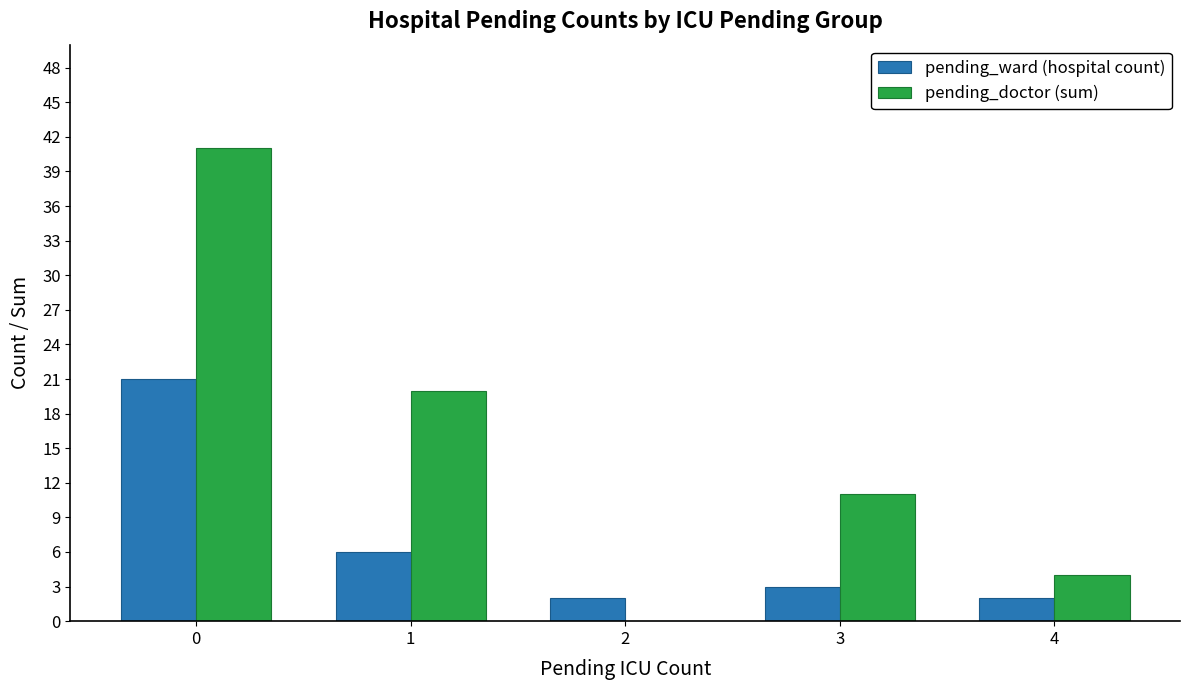

Are the bars grouped side by side (vs. stacked)?

Yes